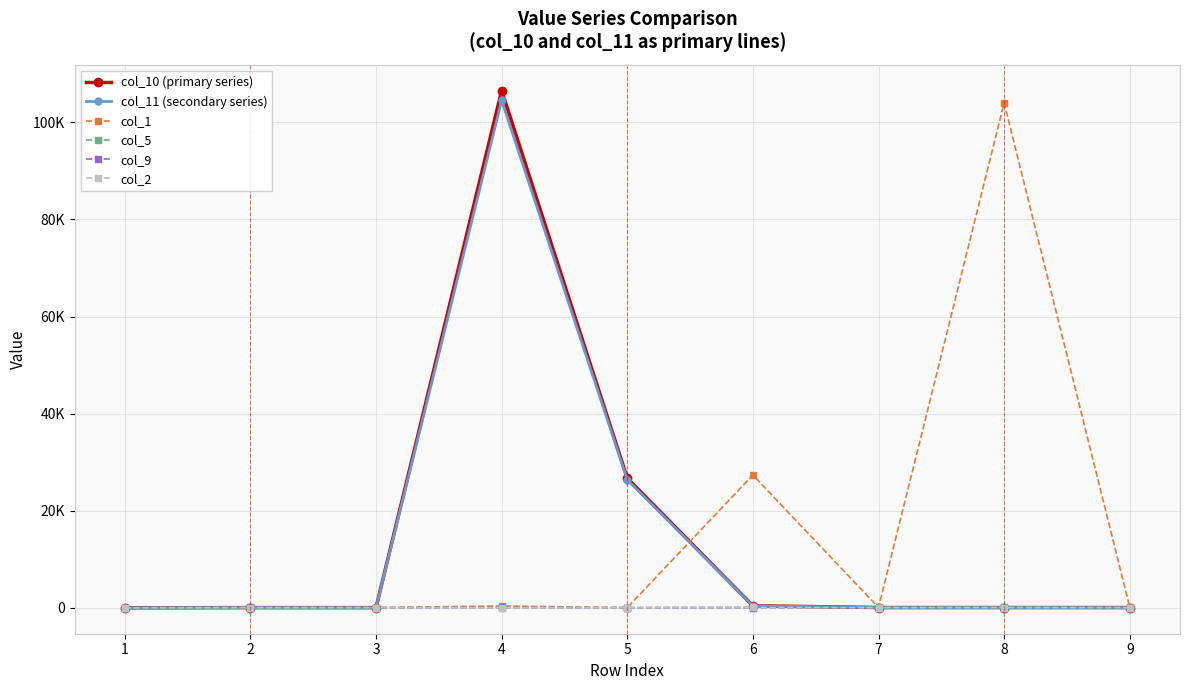

What are all the series names shown in the legend?

col_10 (primary series), col_11 (secondary series), col_1, col_5, col_9, col_2